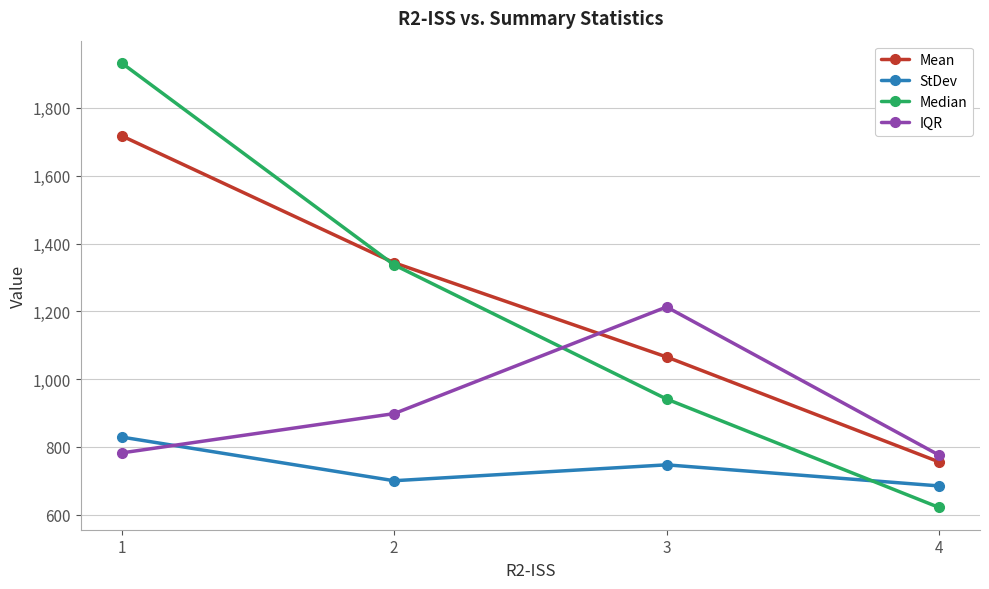

Where does the Mean series first go above 1343?

1